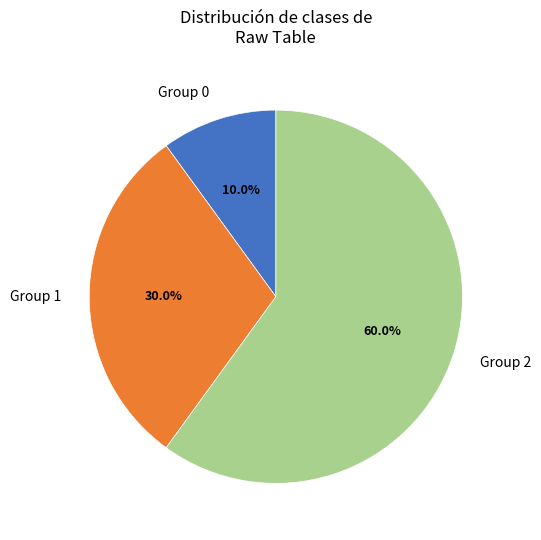

How many slices are in this pie chart?

3